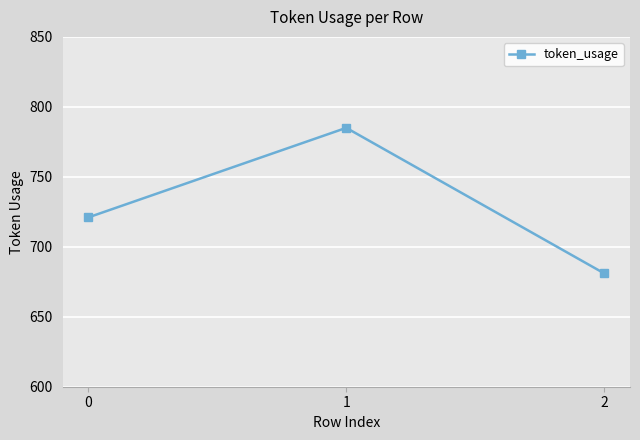

What is the smallest value displayed?

681